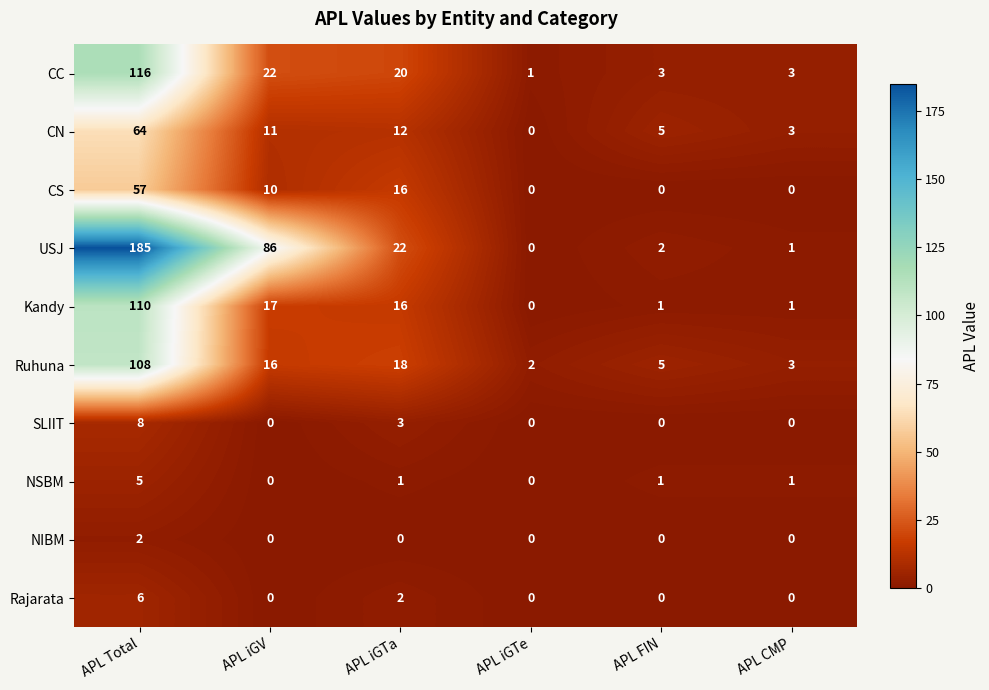

Between APL Total and APL CMP, which series saw the biggest shift?

USJ